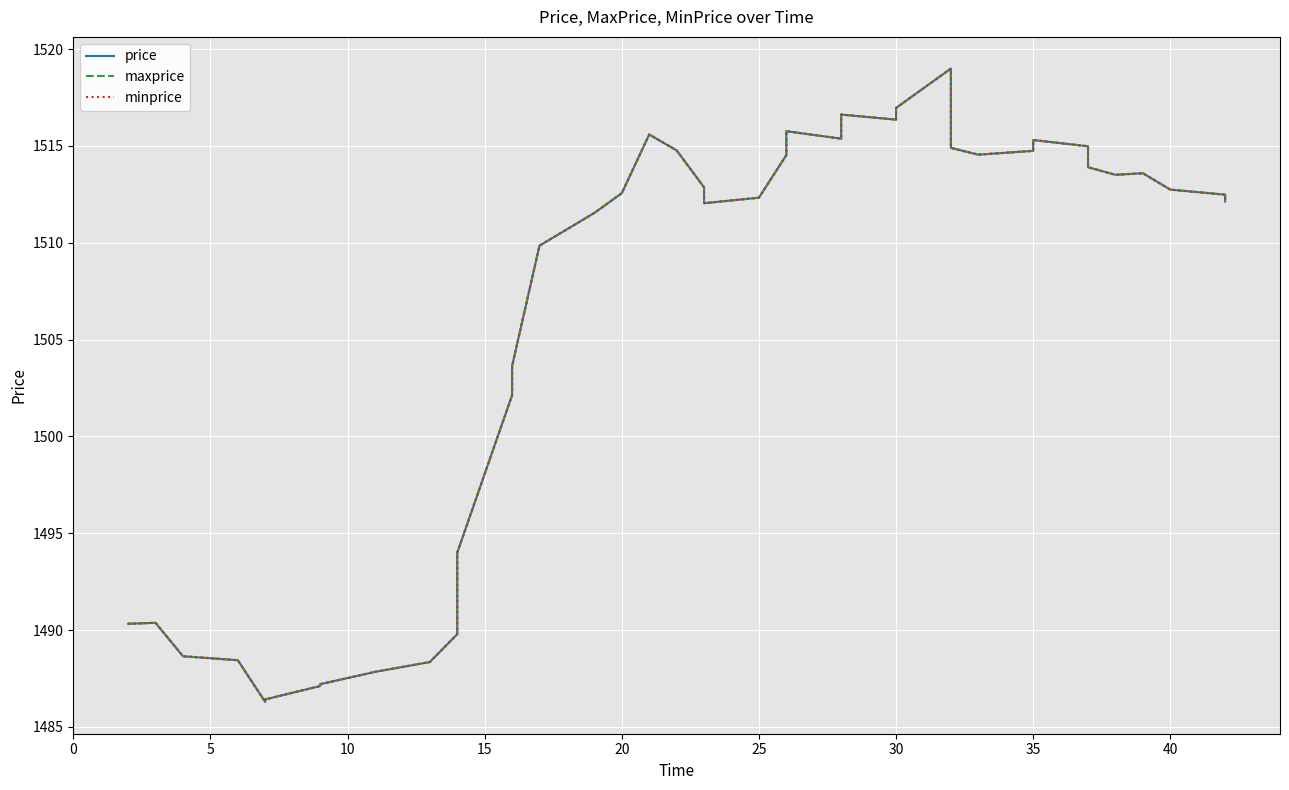

At how many categories does at least one series exceed 1508?

26